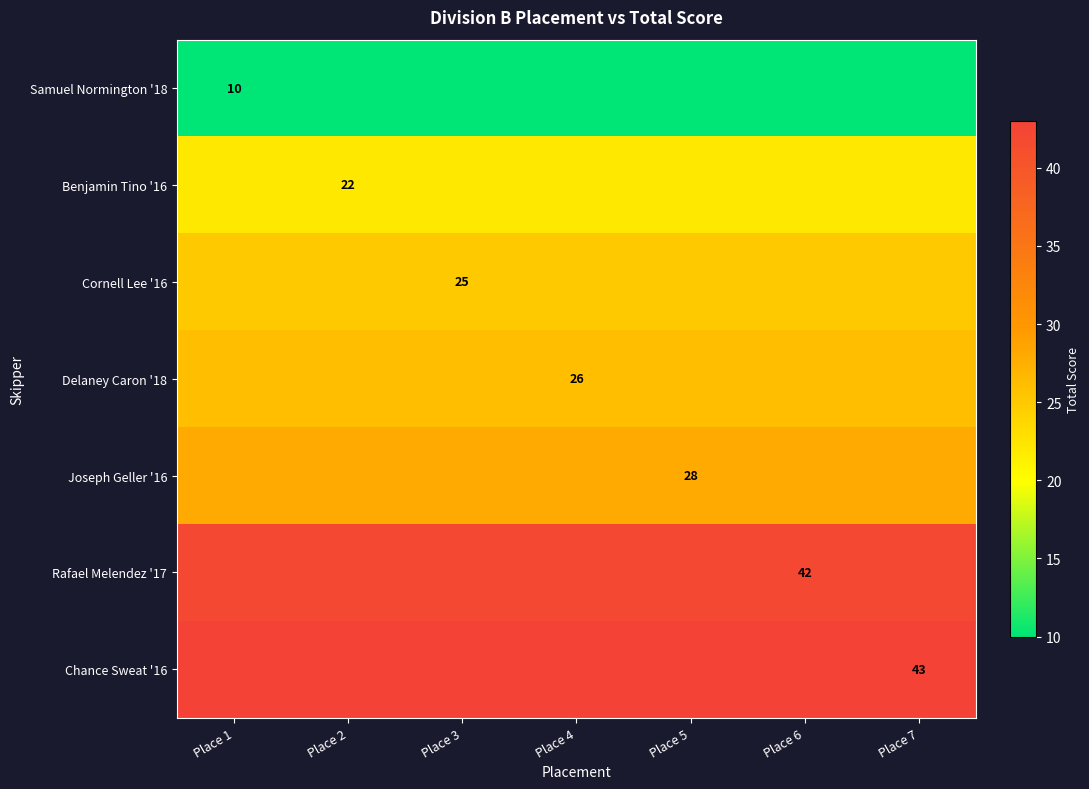

At which category is the sum across all series the highest?

Place 1